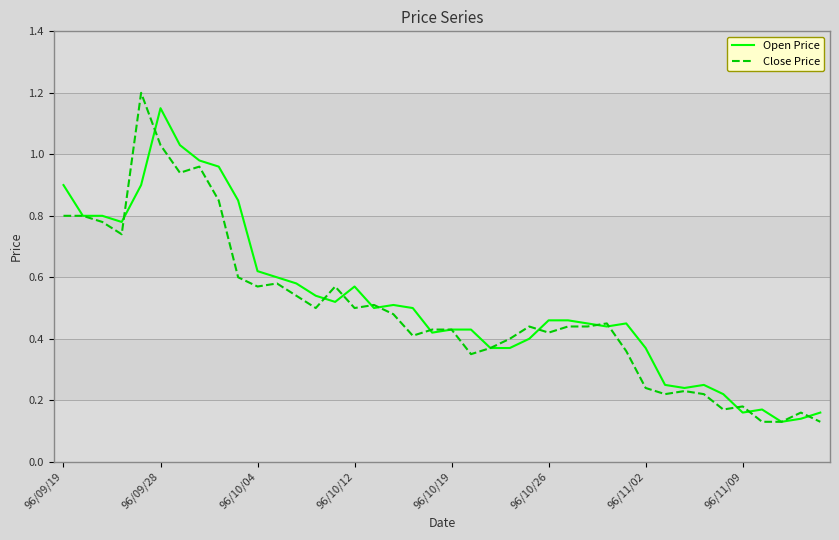

How many lines are shown in the chart?

2